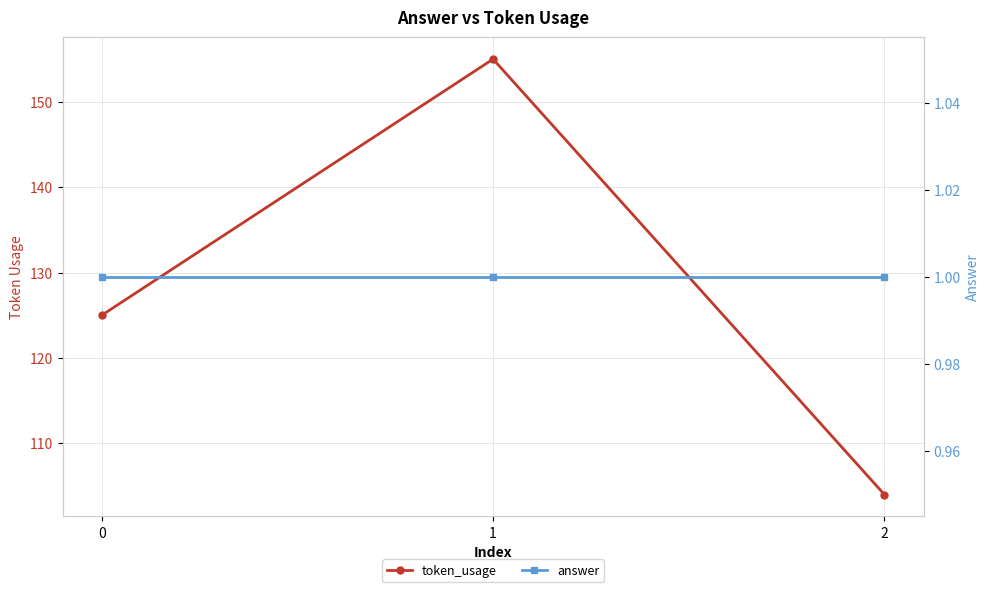

What is the sum of the answer values at 0 and 1?

2